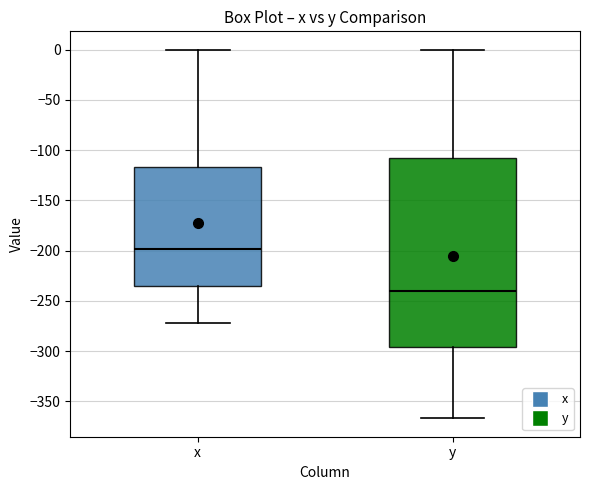

Reading left to right, read every box against the y-axis: the position of its median line, the range the box covers, and the ends of its whiskers. The values are not printed on the chart, so give them approximately, as read against the axis.

x: median -200, box -235 to -115, whiskers -270 to 0
y: median -240, box -295 to -105, whiskers -365 to 0